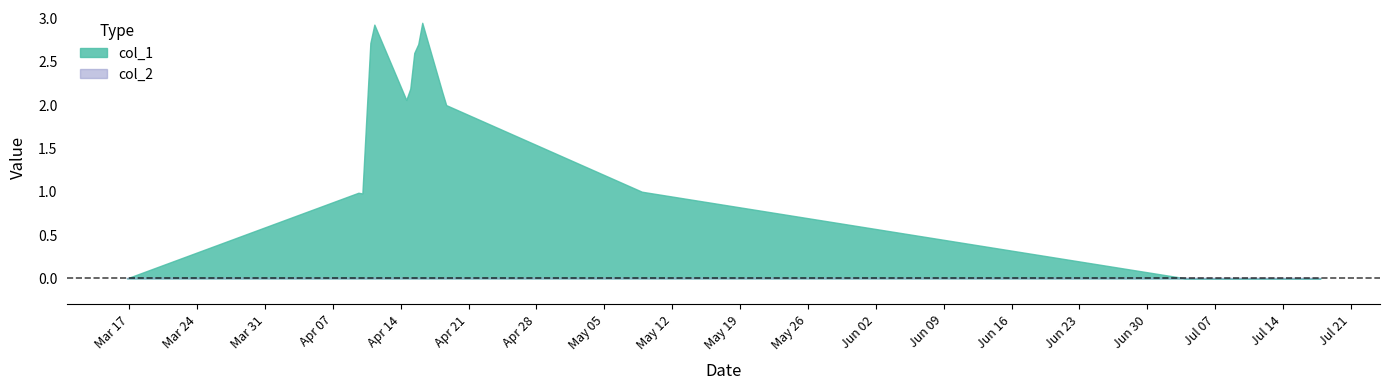

True or false: col_1 has more than 0 interior local peaks.

True